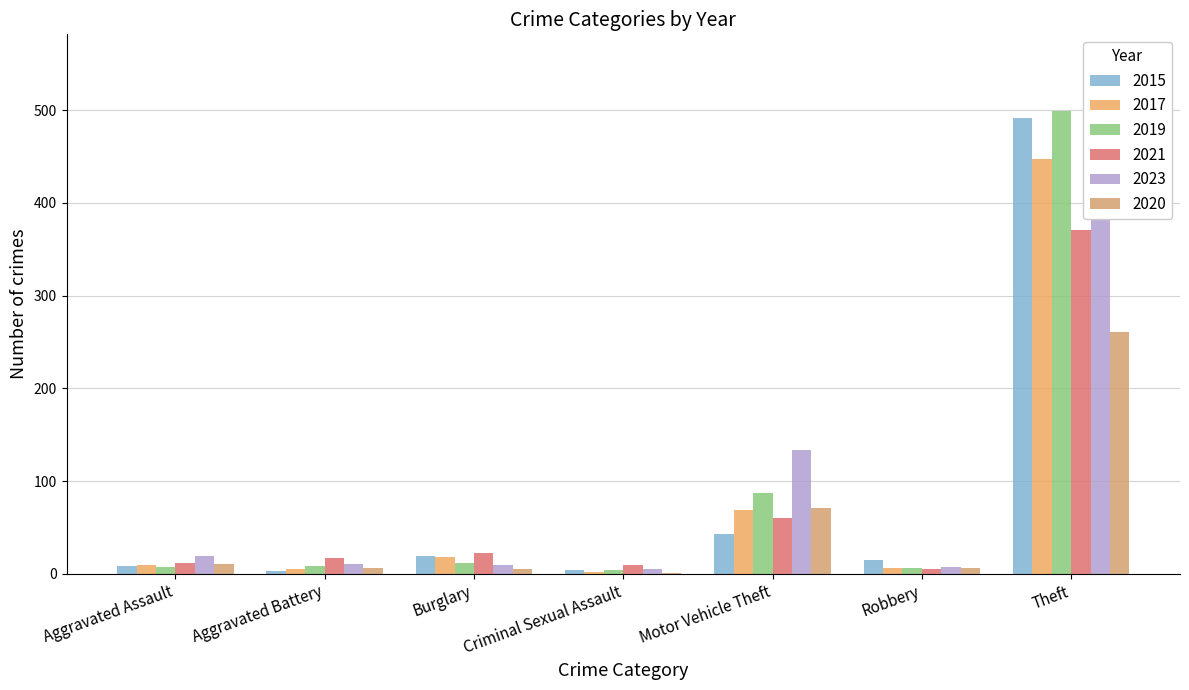

Which series has the largest range (max minus min)?

2023